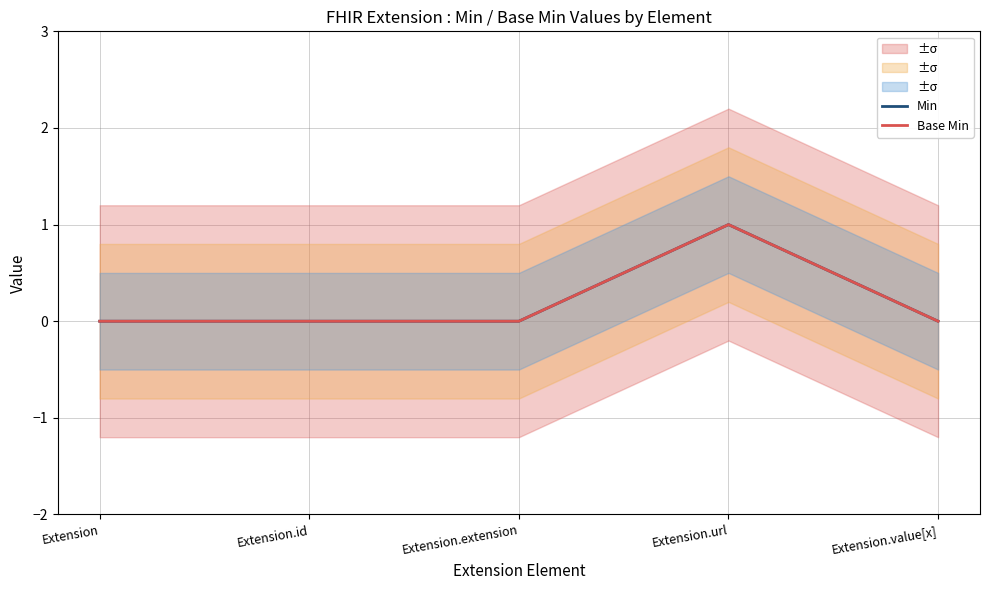

In Min, how many points are higher than both neighbors (excluding endpoints)?

1